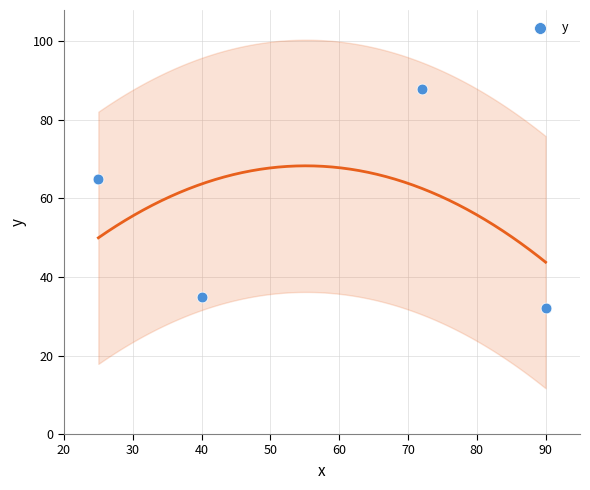

What Y value in the scatter plot is closest to 60?

65